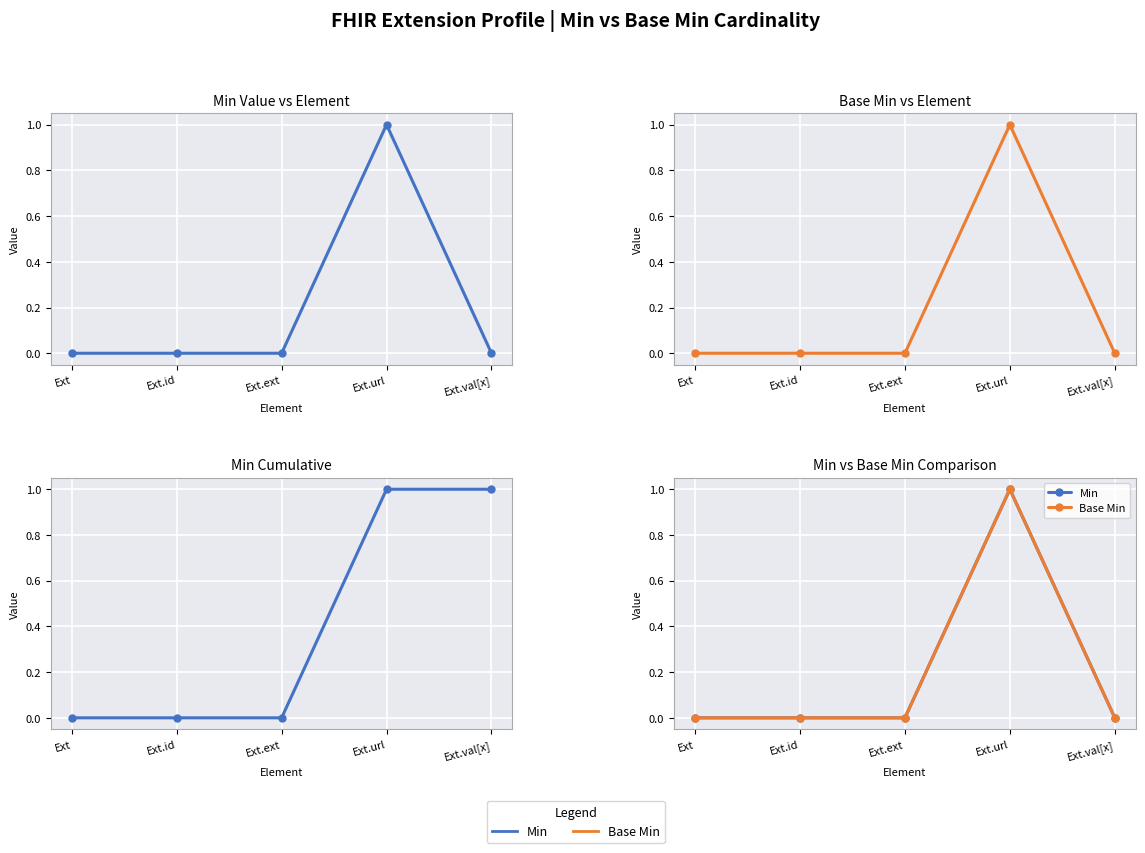

True or false: Base Min has more than 0 interior local peaks.

True